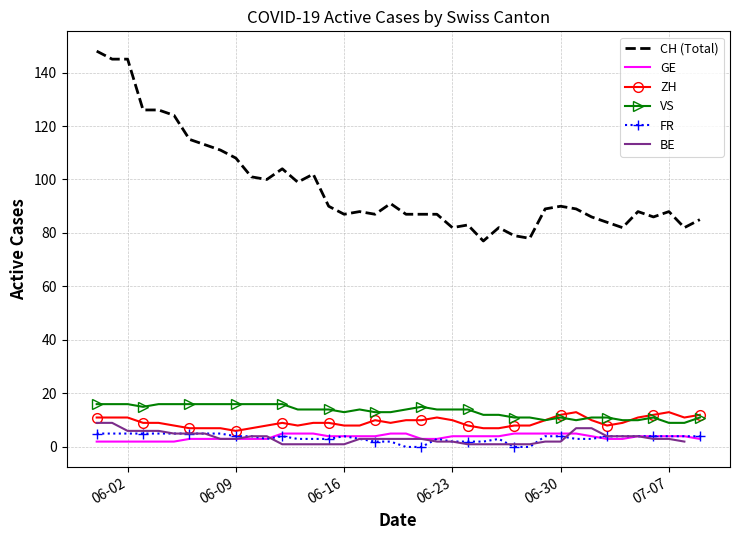

True or false: CH (Total) and VS cross at least once.

False